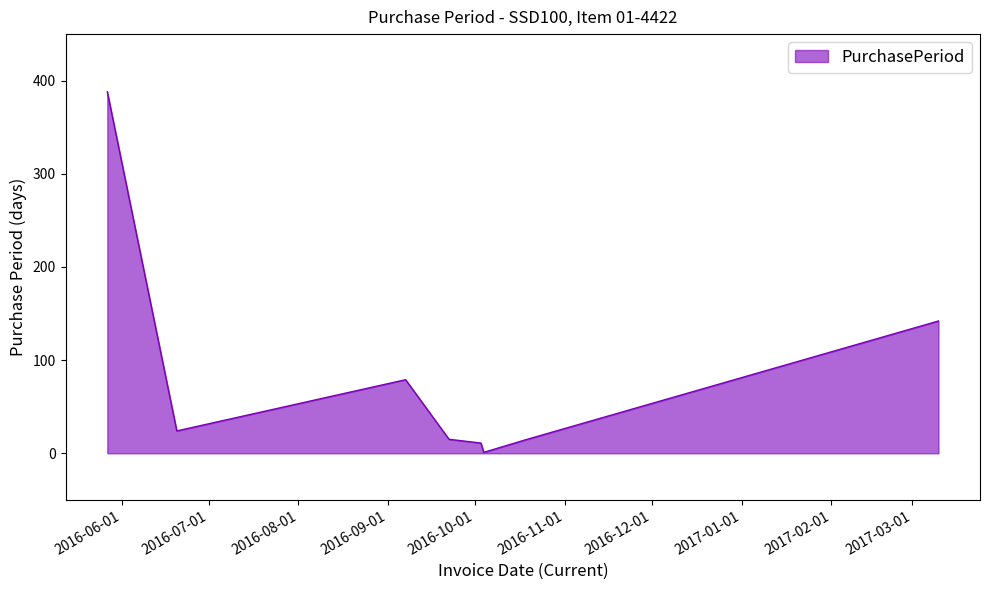

What is the average value?

84